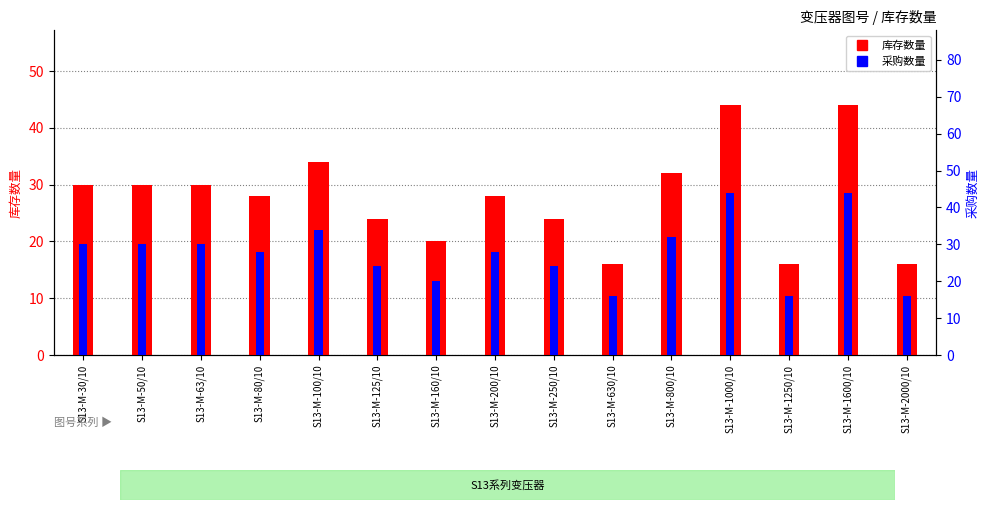

What is the difference between the 库存数量 values at S13-M-30/10 and S13-M-800/10?

2